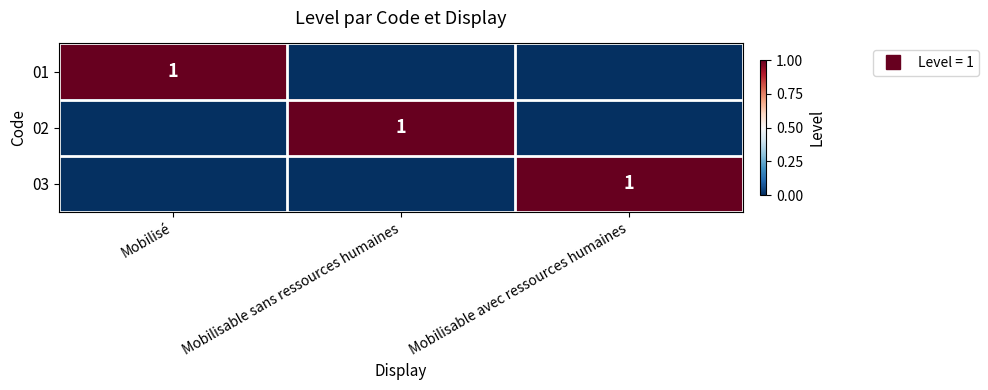

Which series changed the most between Mobilisé and Mobilisable sans ressources humaines?

01